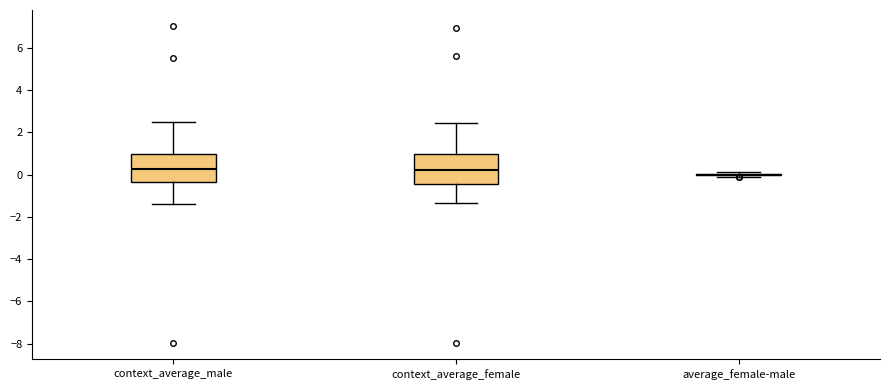

Where does the median line of the box for context_average_female sit on the y-axis? The values are not printed on the chart, so give them approximately, as read against the axis.

0.2